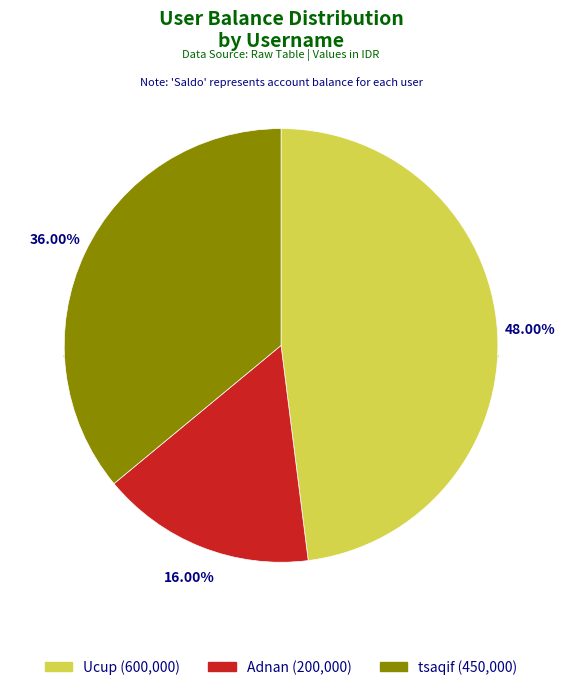

To the nearest percent, what percentage of the pie is Ucup?

48%